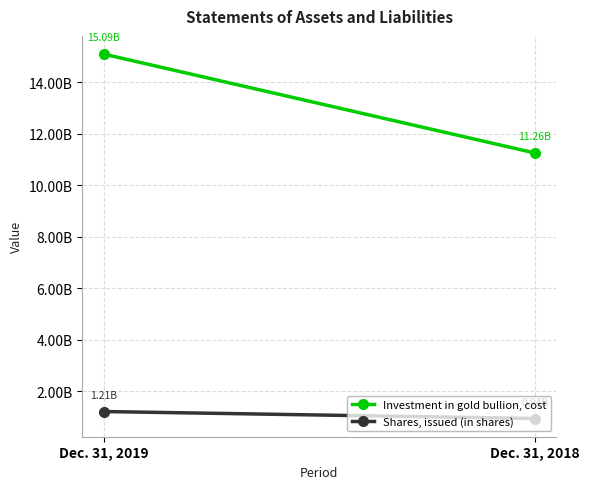

Which category has the lowest value across all series?

Dec. 31, 2018